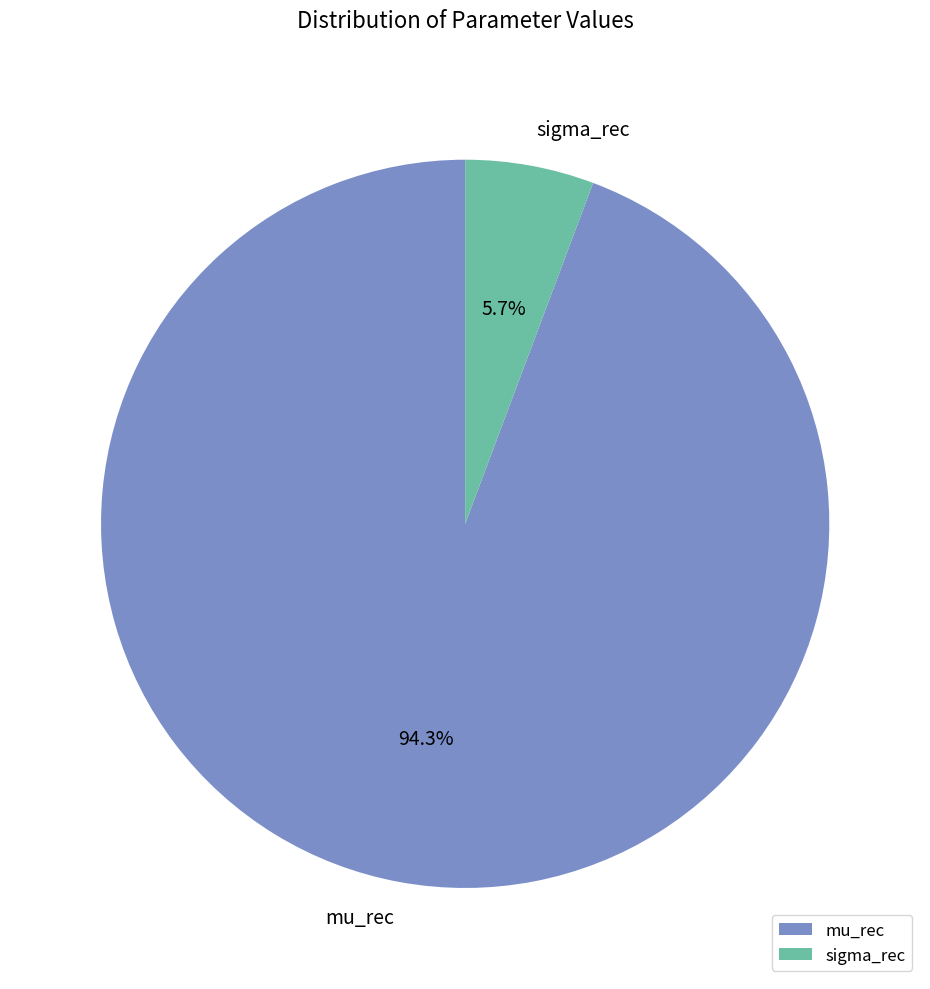

Does mu_rec represent more than half of the total?

Yes